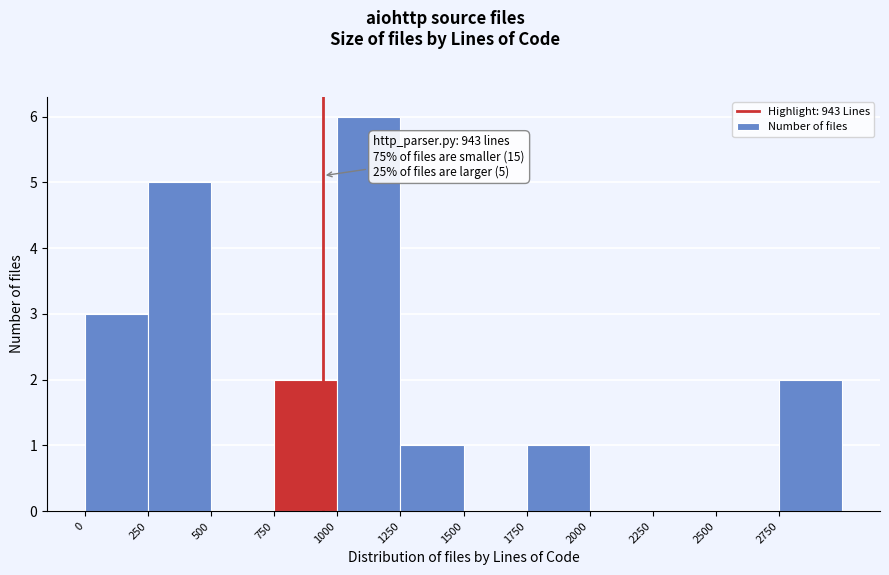

Which range on the x-axis has the tallest bar?

1000 to 1250